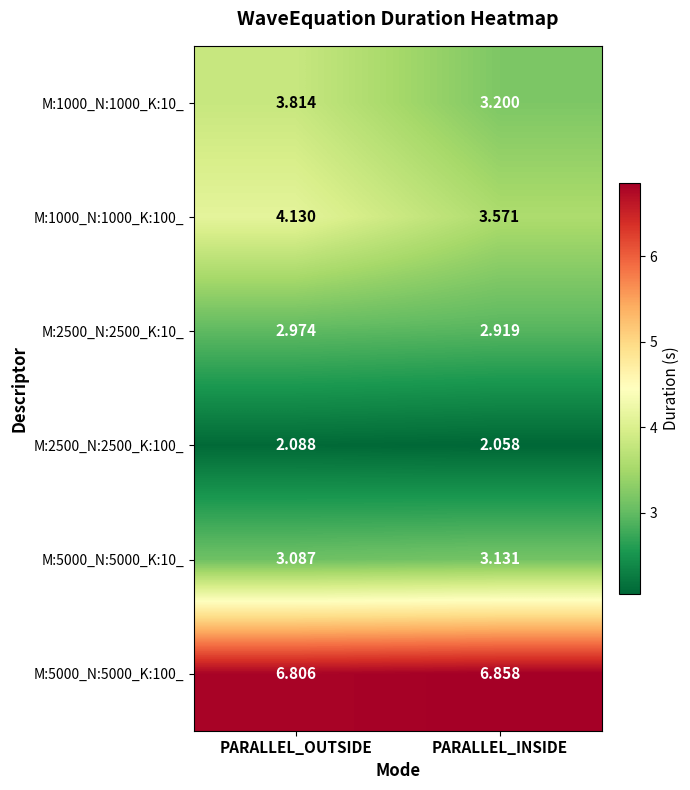

Rank the categories by M:1000_N:1000_K:100_ value from highest to lowest.

PARALLEL_OUTSIDE, PARALLEL_INSIDE